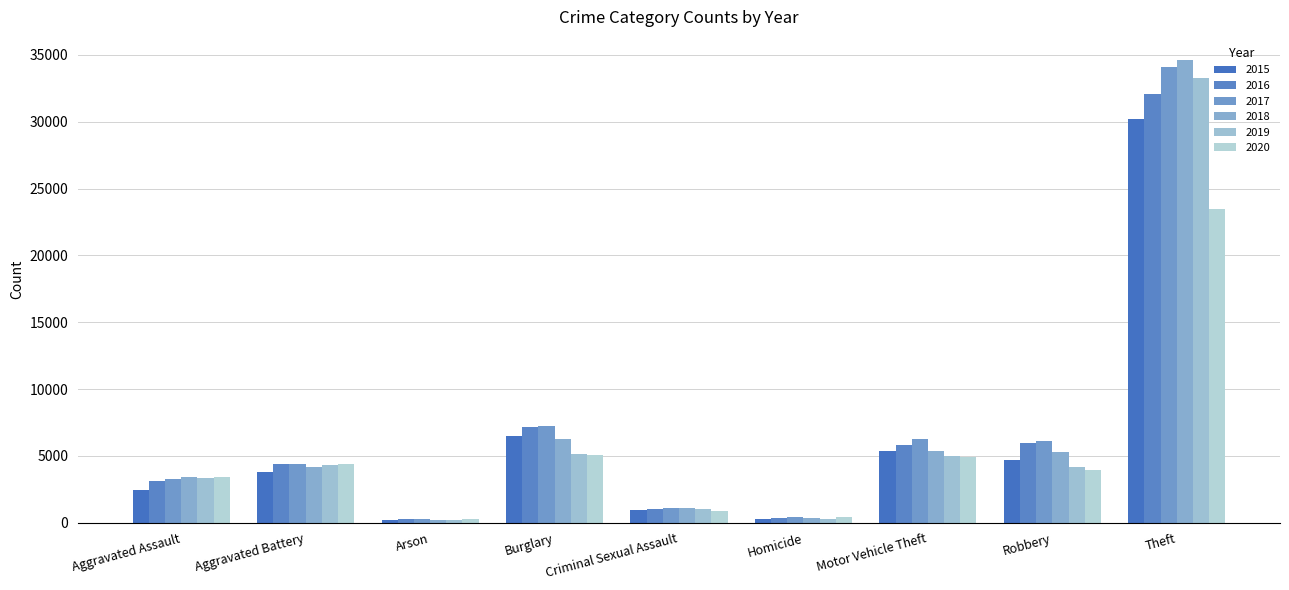

What is the maximum value for 2017?

34107